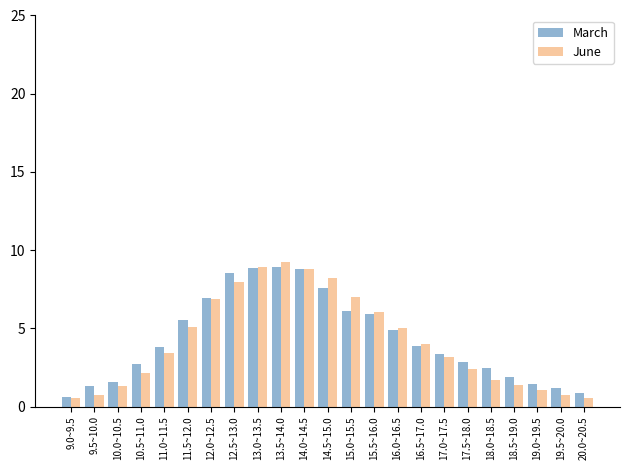

What is the total value across all series at 11.0~11.5?

7.2